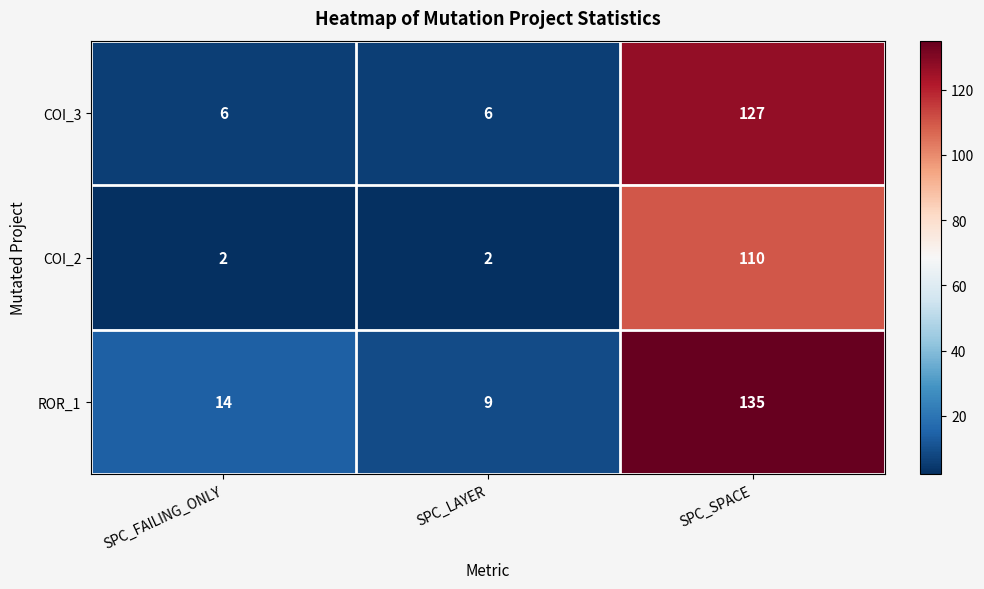

At which category is the sum across all series the highest?

SPC_SPACE